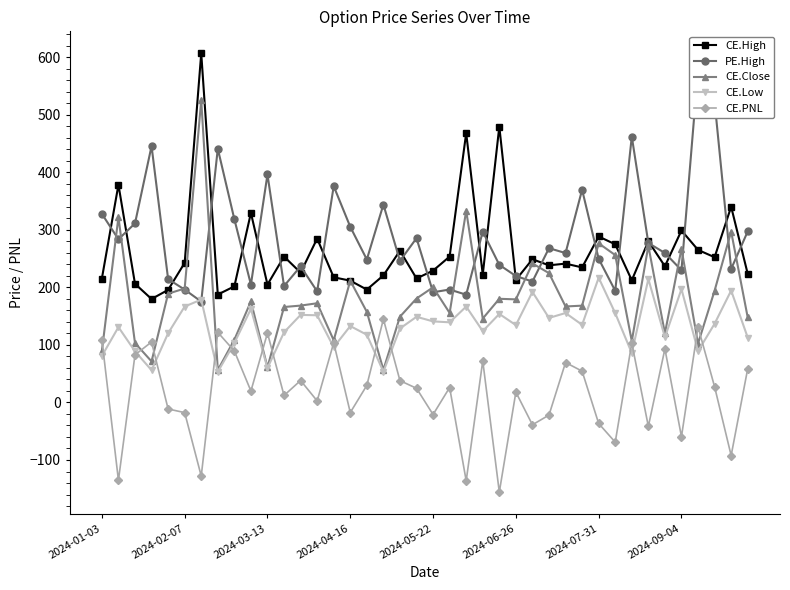

Reading left to right, extract all data points from this chart.

CE.High: 215.2	378.2	206.1	179.7	195.6	242.6	606.6	187.4	201.7	329.2	204.8	253.4	225.4	284.7	217.4	211.6	196.1	220.7	263.6	215.3	229.0	253.4	468.1	222.0	479.3	212.9	248.8	238.2	241.2	234.6	288.3	274.7	212.2	280.1	236.6	298.8	265.0	252.2	340.0	223.5
PE.High: 327.6	283.4	311.1	445.4	214.2	196.0	175.2	440.8	318.4	204.8	396.0	202.2	236.5	192.9	375.7	305.1	248.3	343.8	245.9	285.4	191.4	196.2	187.2	296.8	239.0	219.6	210.0	268.0	259.5	369.6	249.5	193.9	461.8	277.0	259.6	229.8	577.2	522.3	231.9	297.1
CE.Close: 89.6	321.9	103.2	71.3	189.0	197.9	525.0	56.1	108.9	175.5	61.0	165.8	168.2	172.3	108.0	211.6	157.3	56.6	148.9	180.6	200.0	155.5	333.1	145.8	180.1	179.1	241.4	224.7	166.7	168.2	276.4	256.0	106.7	272.0	120.0	267.0	102.2	194.1	296.9	147.8
CE.Low: 80.7	130.8	88.8	56.0	120.2	166.6	178.7	53.1	103.2	162.5	59.7	121.9	152.1	151.4	96.0	132.7	117.6	53.5	128.4	148.8	140.8	139.2	166.6	123.8	153.8	134.3	192.0	146.8	155.3	134.8	216.7	155.1	85.7	214.4	113.3	196.9	89.0	136.7	194.3	112.8
CE.PNL: 109.3	-135.2	82.7	105.0	-11.3	-17.7	-127.9	121.8	89.3	19.8	120.6	12.1	38.1	2.7	103.8	-17.6	29.6	144.8	37.9	24.6	-21.0	25.9	-136.1	72.2	-155.7	17.9	-38.8	-22.0	69.4	54.3	-36.6	-69.0	103.2	-41.6	93.1	-59.5	131.2	27.2	-92.2	58.5